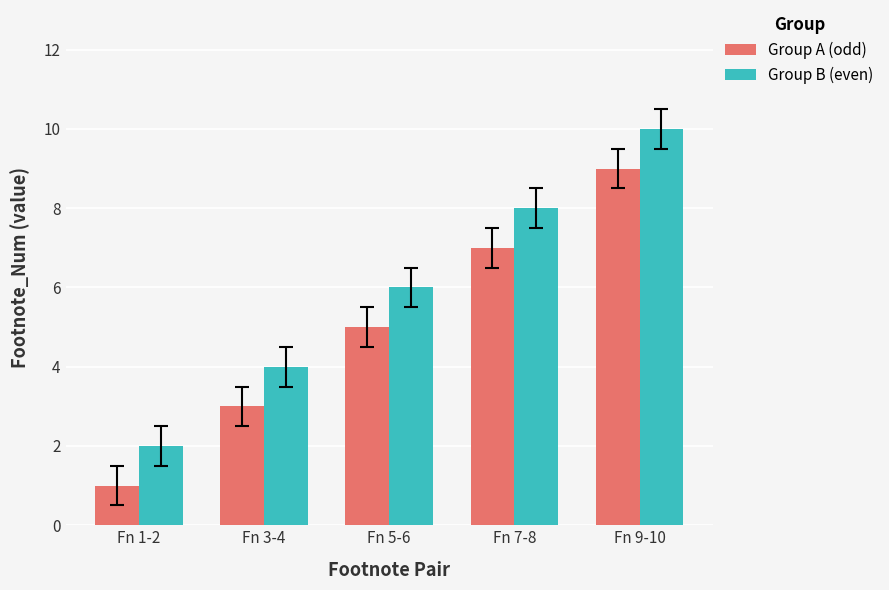

Which series has the largest total across all categories?

Group B (even)